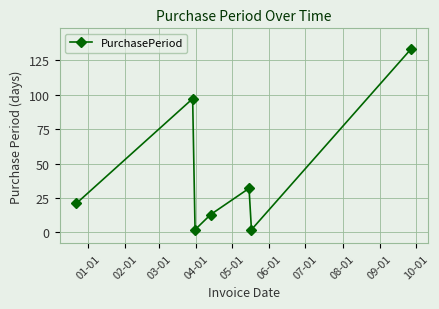

Reading left to right, extract all data points from this chart.

21	97	2	13	32	2	133